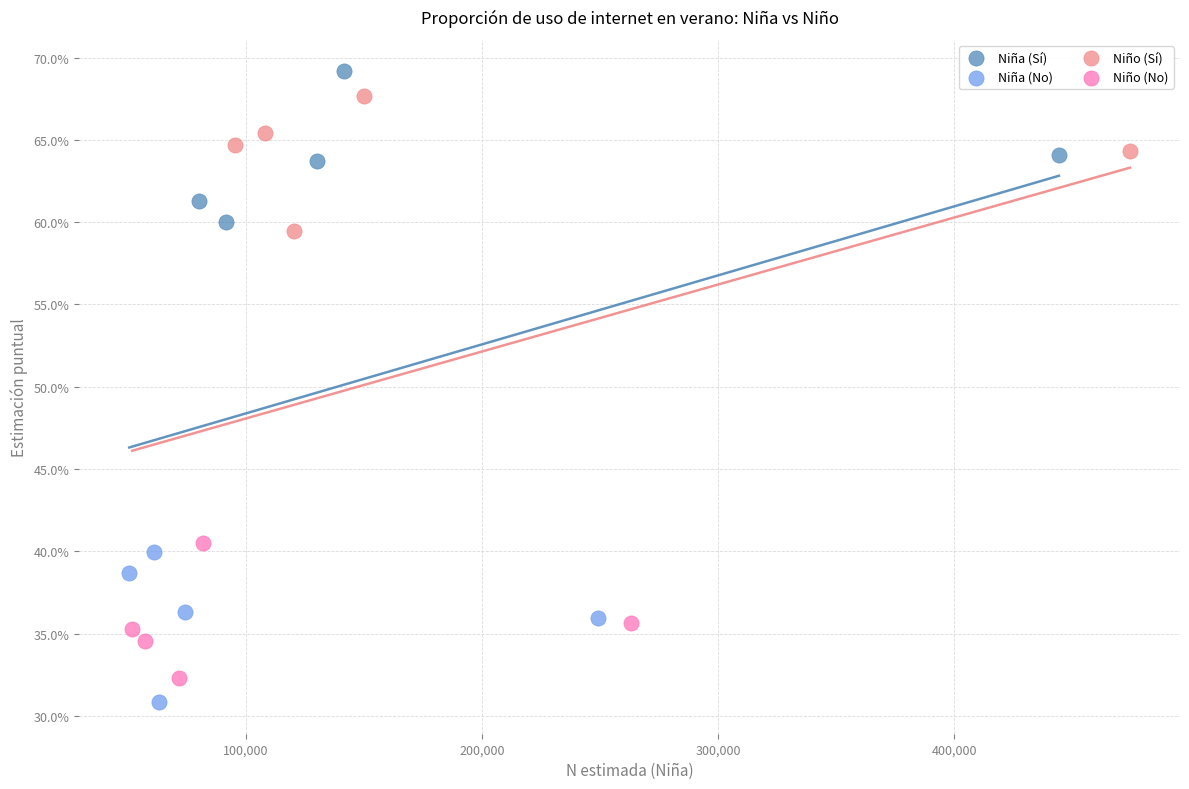

What are all the series names shown in the legend?

Niña (Sí), Niña (No), Niño (Sí), Niño (No)